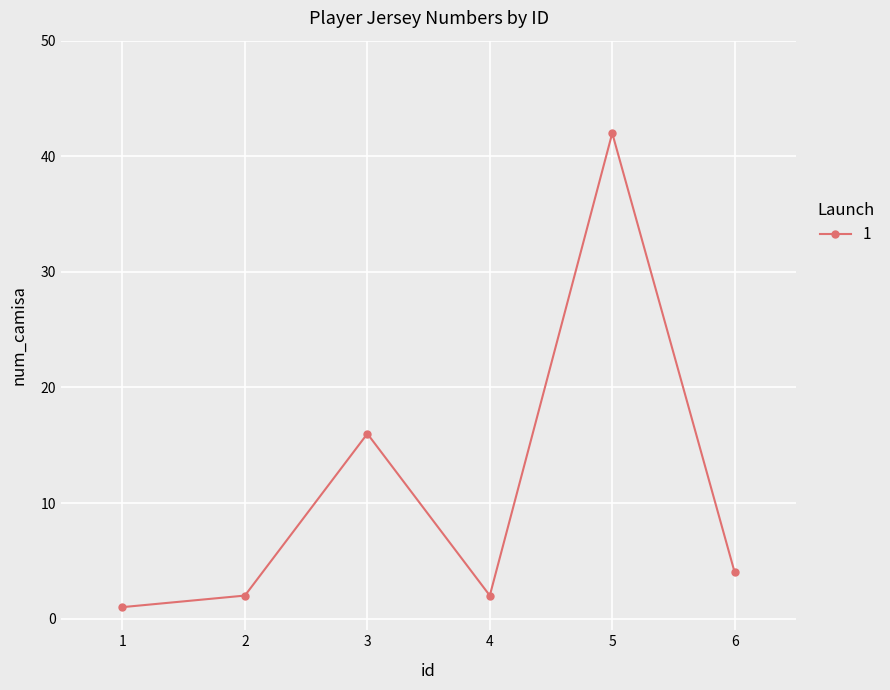

Where does the data first go above 4?

3